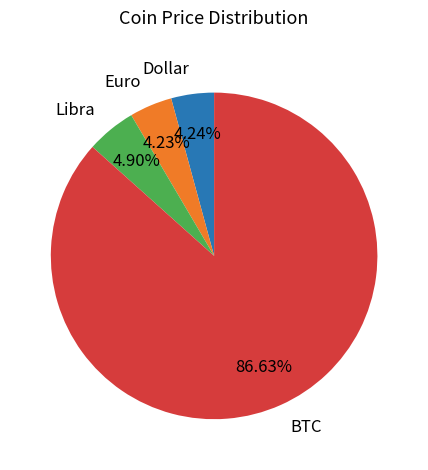

Approximately how many times larger is the value at BTC compared to Euro?

20.5